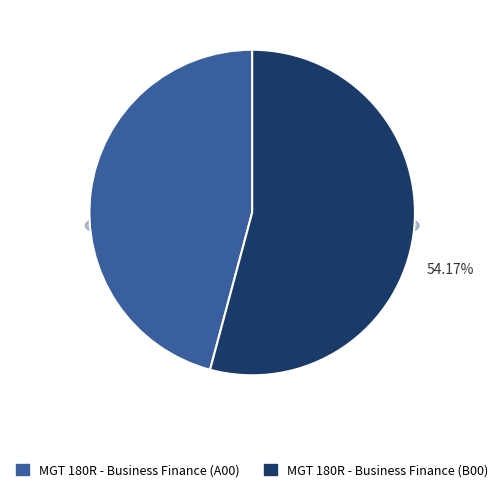

What is the majority slice?

MGT 180R - Business Finance (B00)